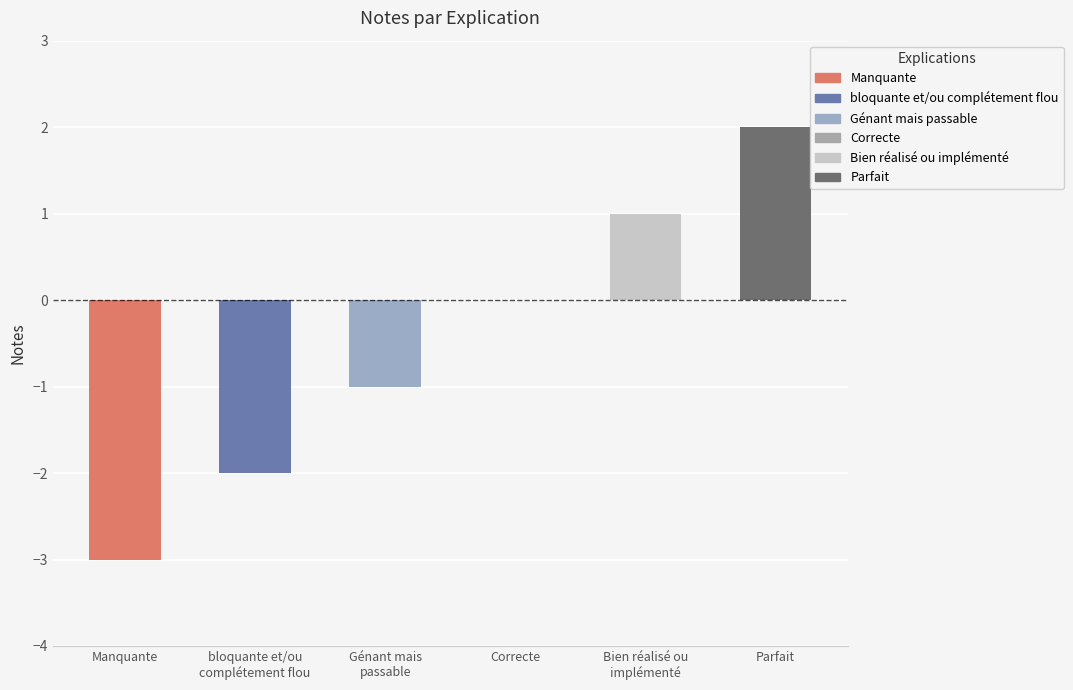

True or false: the data shows 0 at Parfait.

False